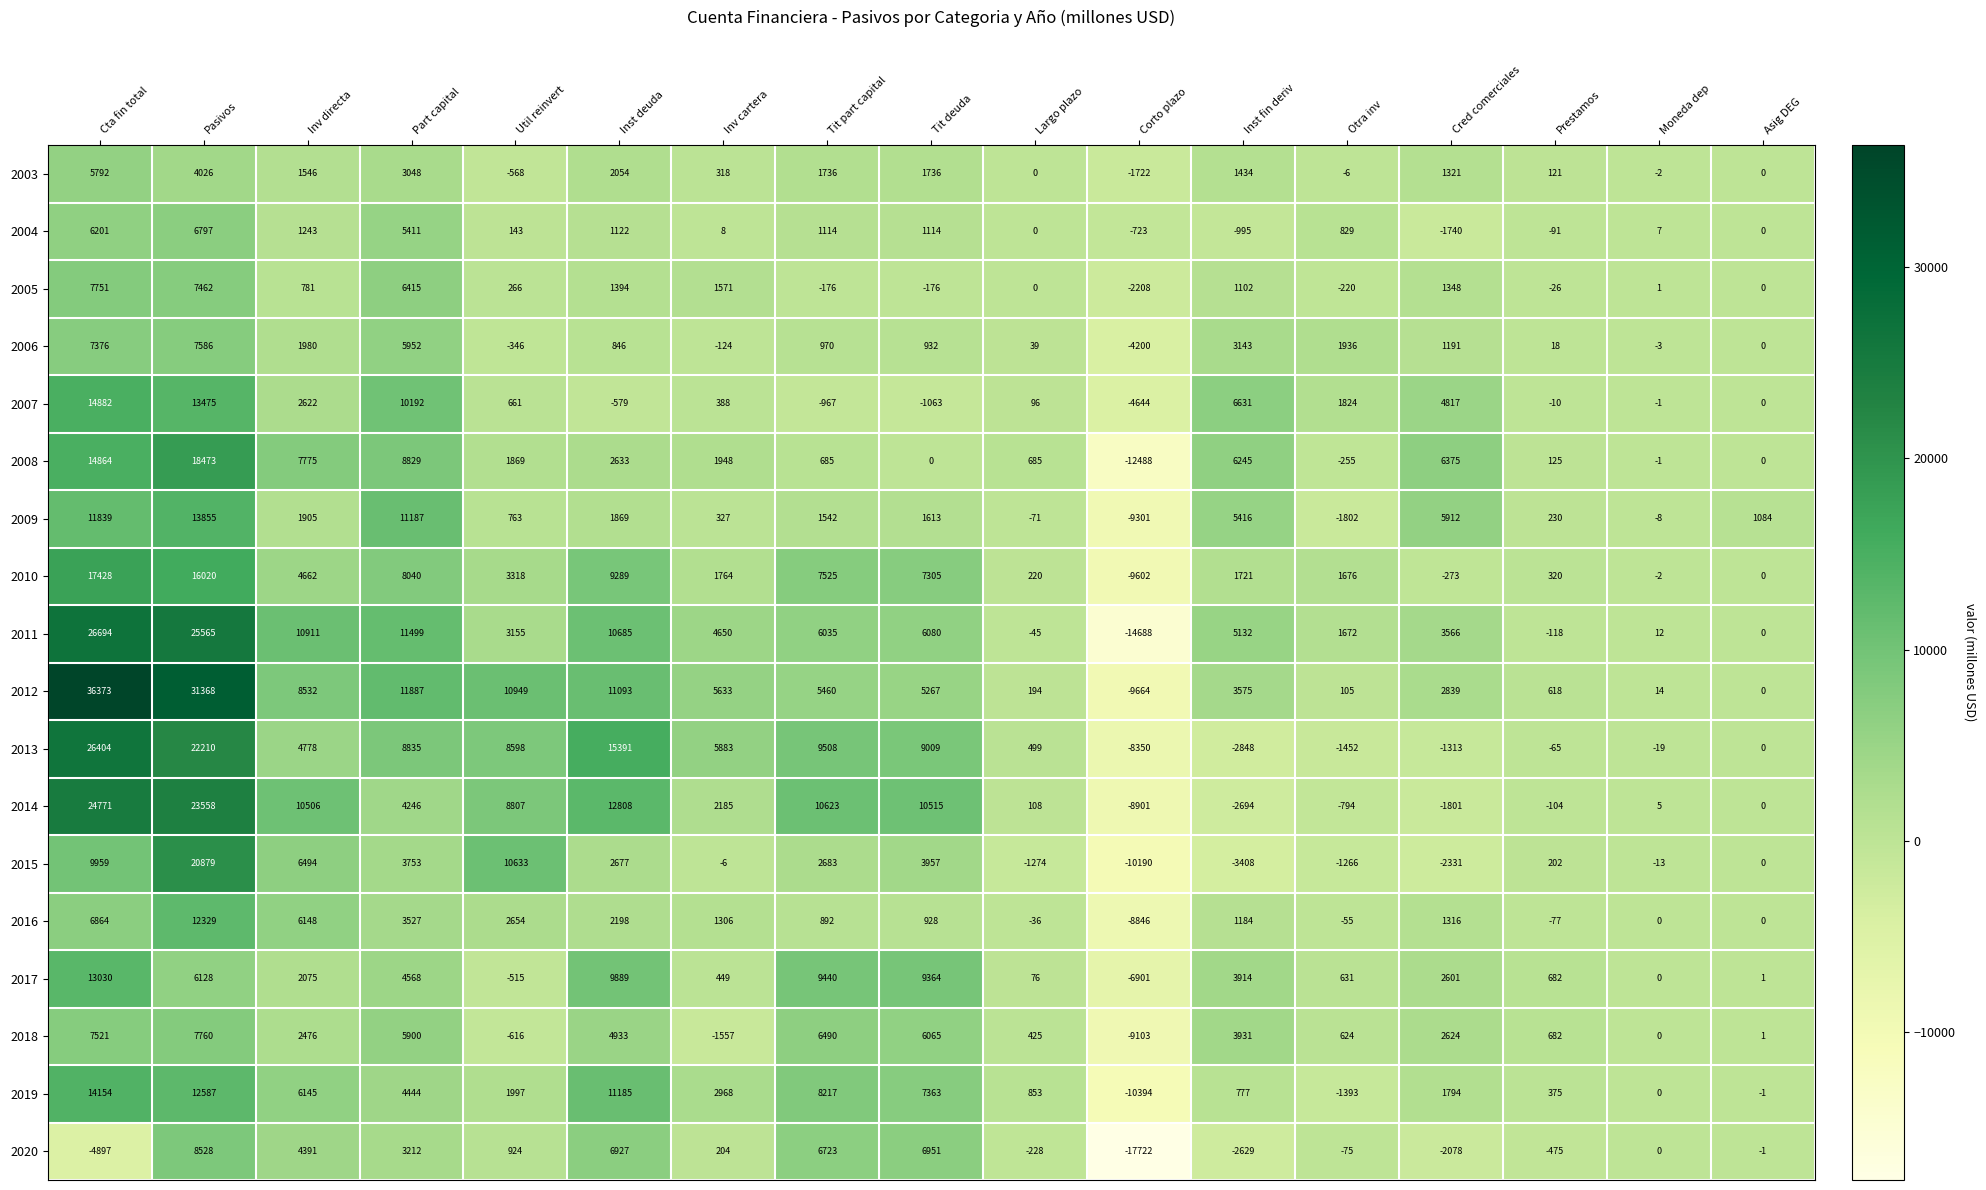

How many values in 2015 are below zero?

7